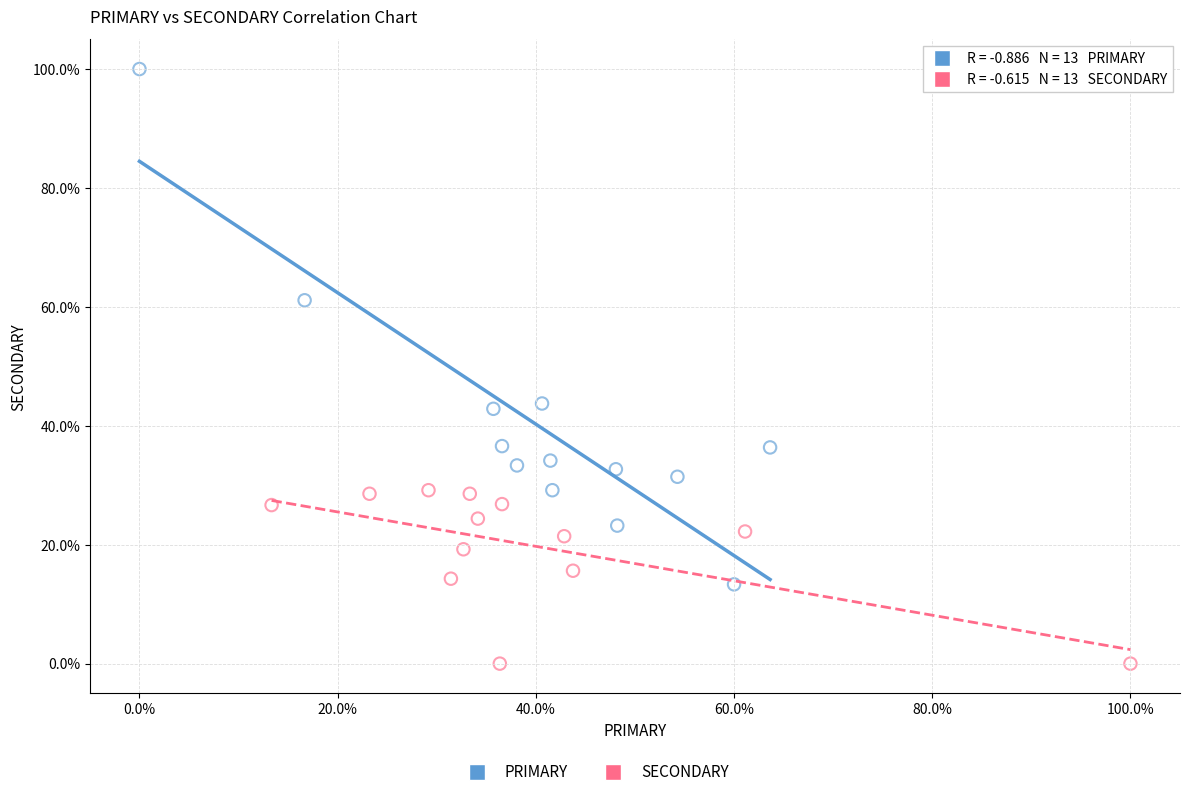

Which series has the widest spread of Y values?

PRIMARY